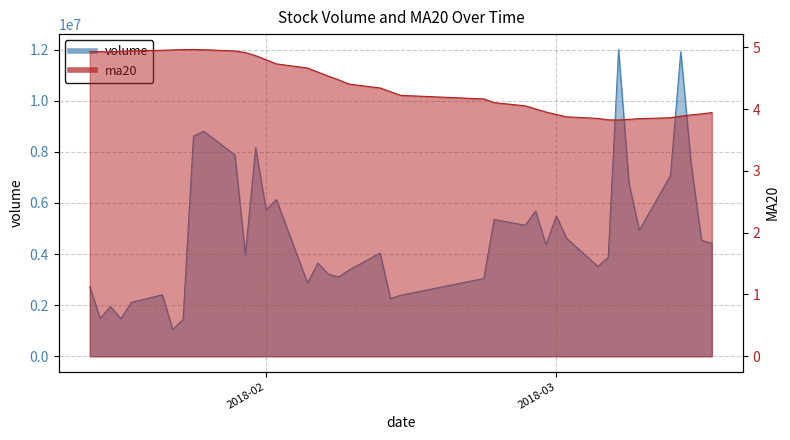

Which series has the largest range (max minus min)?

volume